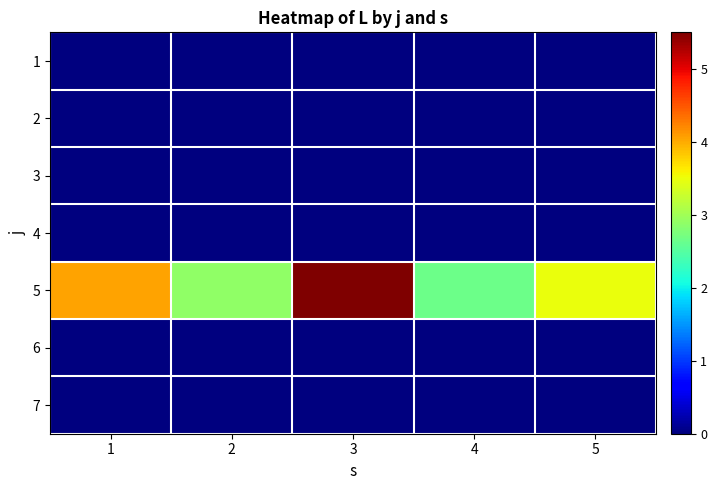

Which category has the lowest value across all series?

1